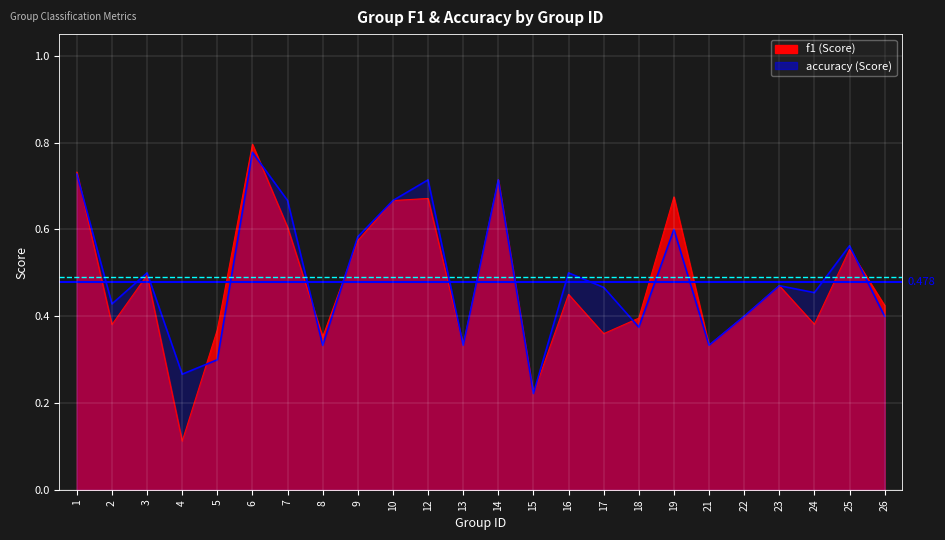

What is the value of the Avg Accuracy (0.492) point at the 1st from the left?

0.5